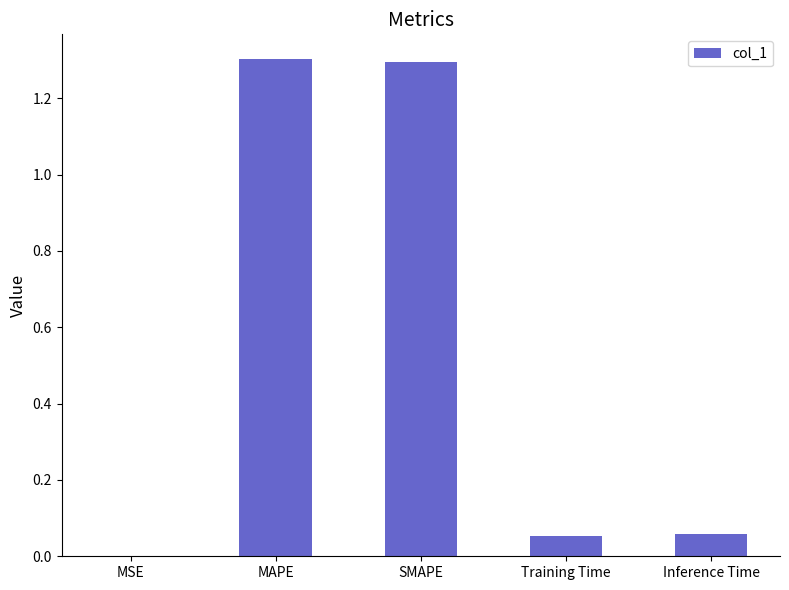

What is the change in value from MSE to Inference Time?

+0.1